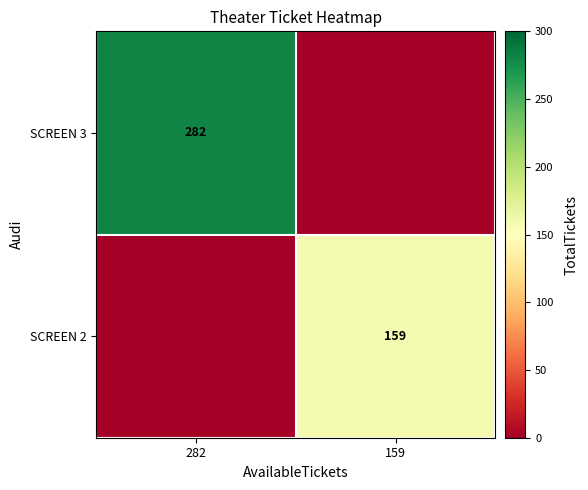

Is it true that SCREEN 2 equals 159 at 159?

True